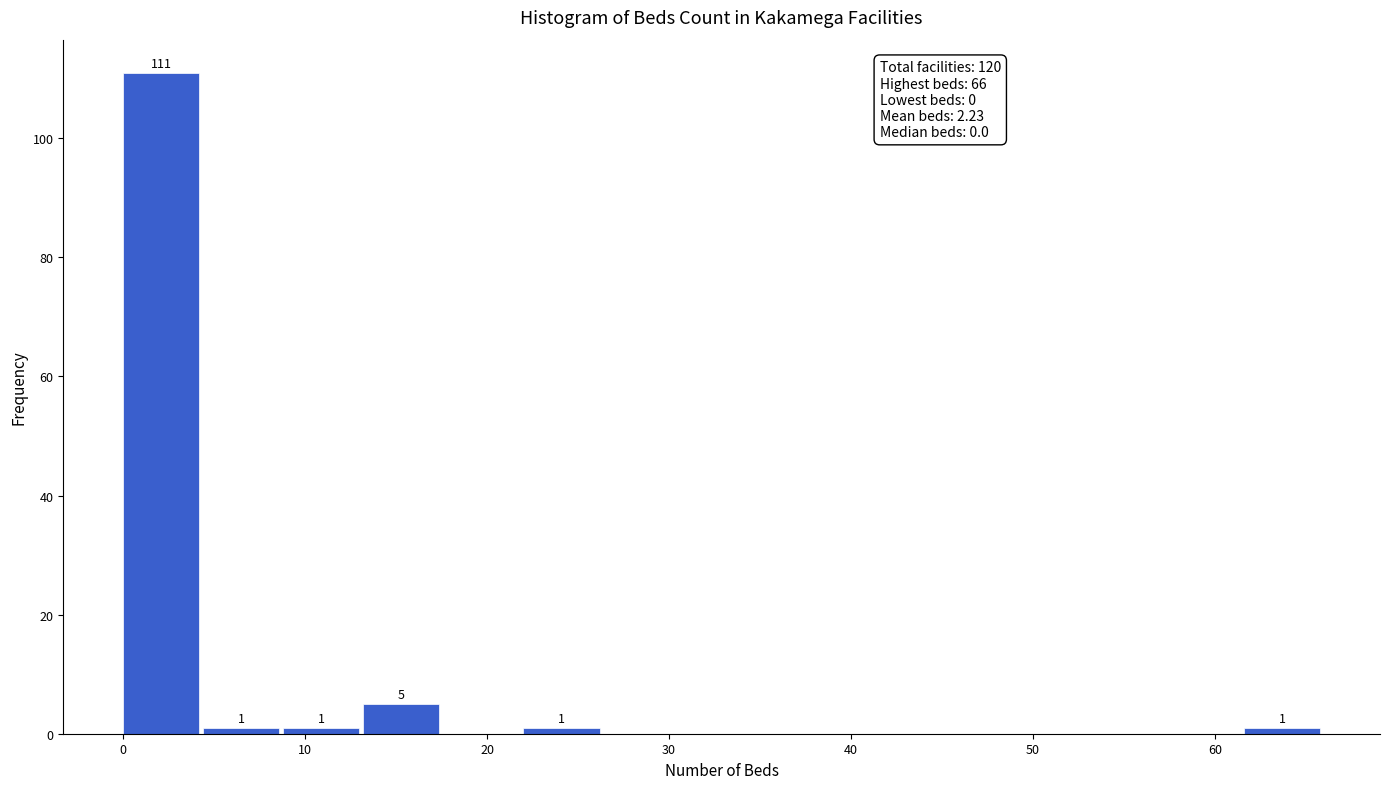

Which range on the x-axis has the tallest bar?

0.0 to 4.4